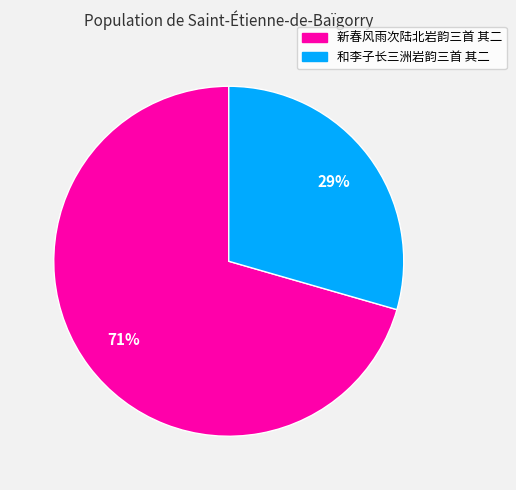

Approximately how many times larger is the value at 新春风雨次陆北岩韵三首 其二 compared to 和李子长三洲岩韵三首 其二?

2.4